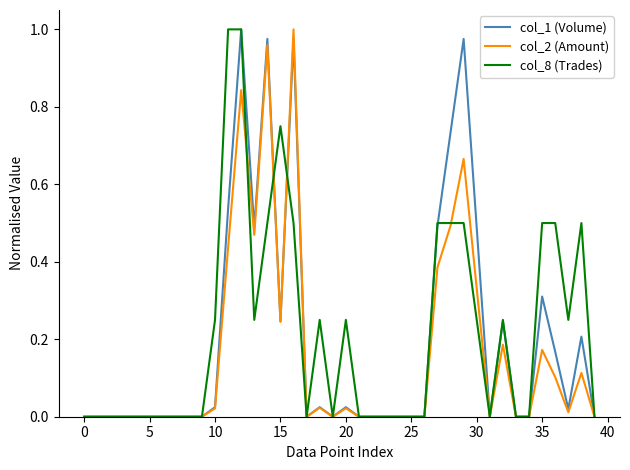

What are all the series names shown in the legend?

col_1 (Volume), col_2 (Amount), col_8 (Trades)